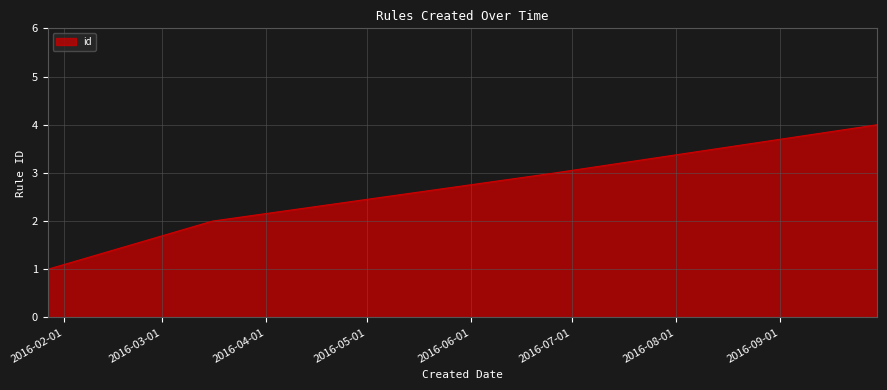

True or false: there are more than 2 points higher than both neighbors.

False